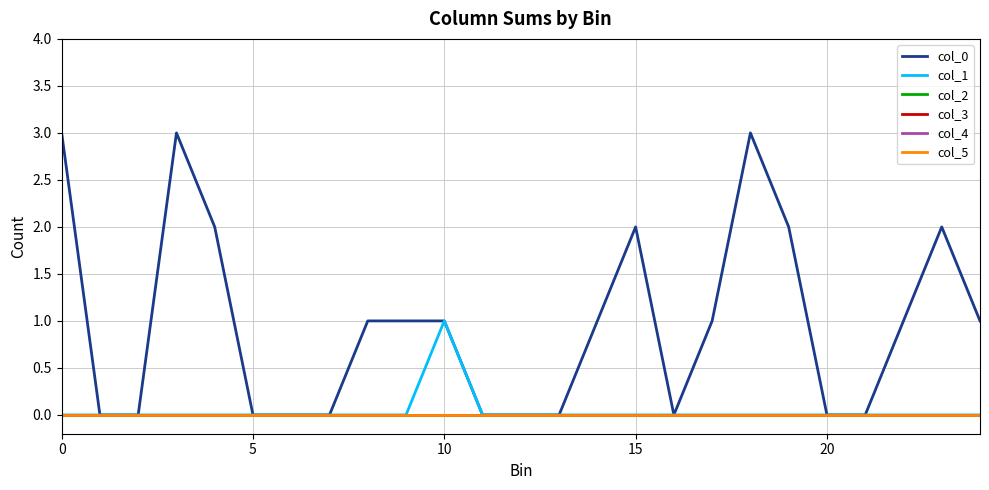

Does the chart display data point markers on the line(s)?

No